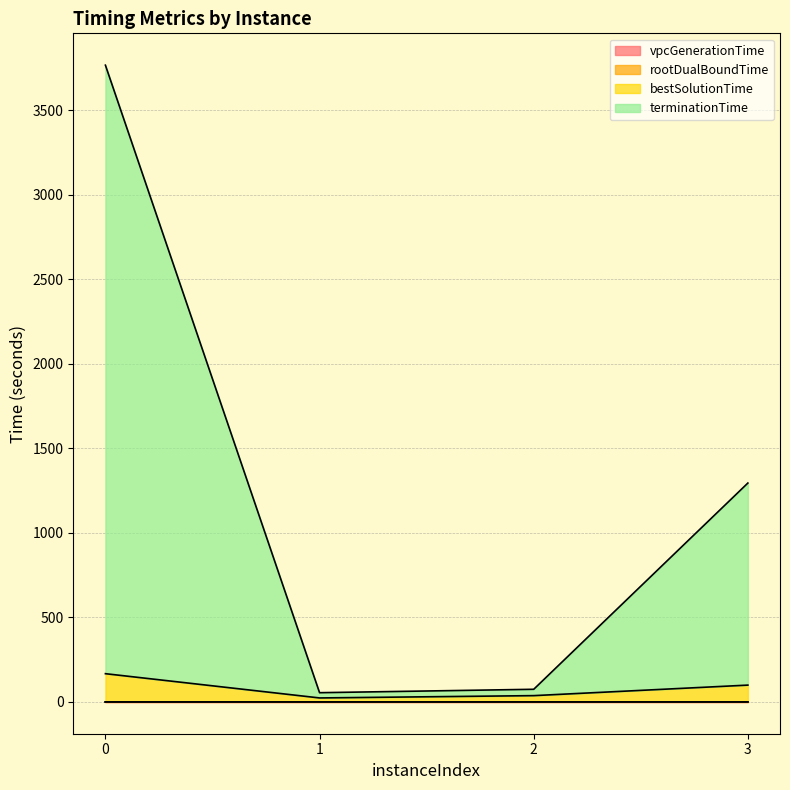

Is it true that terminationTime equals 1294.8 at 3?

True